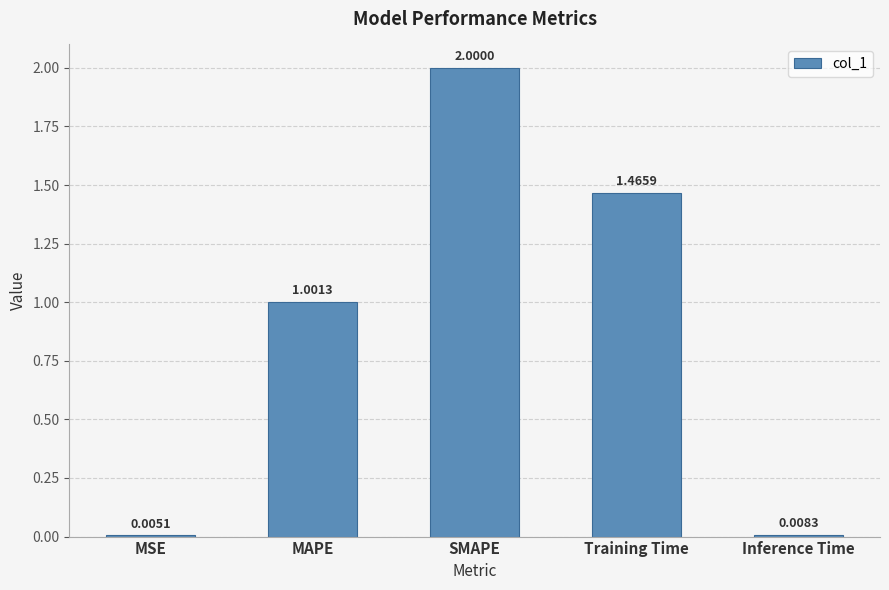

What is the sum of all values?

4.5